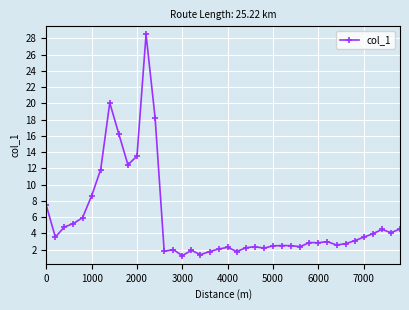

How many lines are shown in the chart?

1